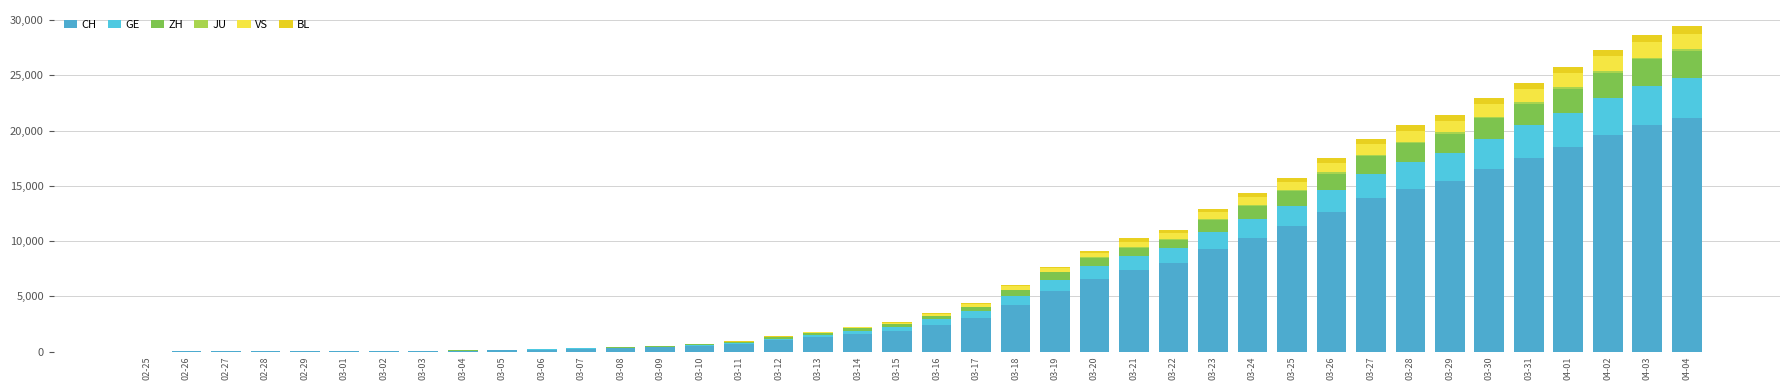

Rank the series by their maximum value, from lowest to highest.

JU, BL, VS, ZH, GE, CH